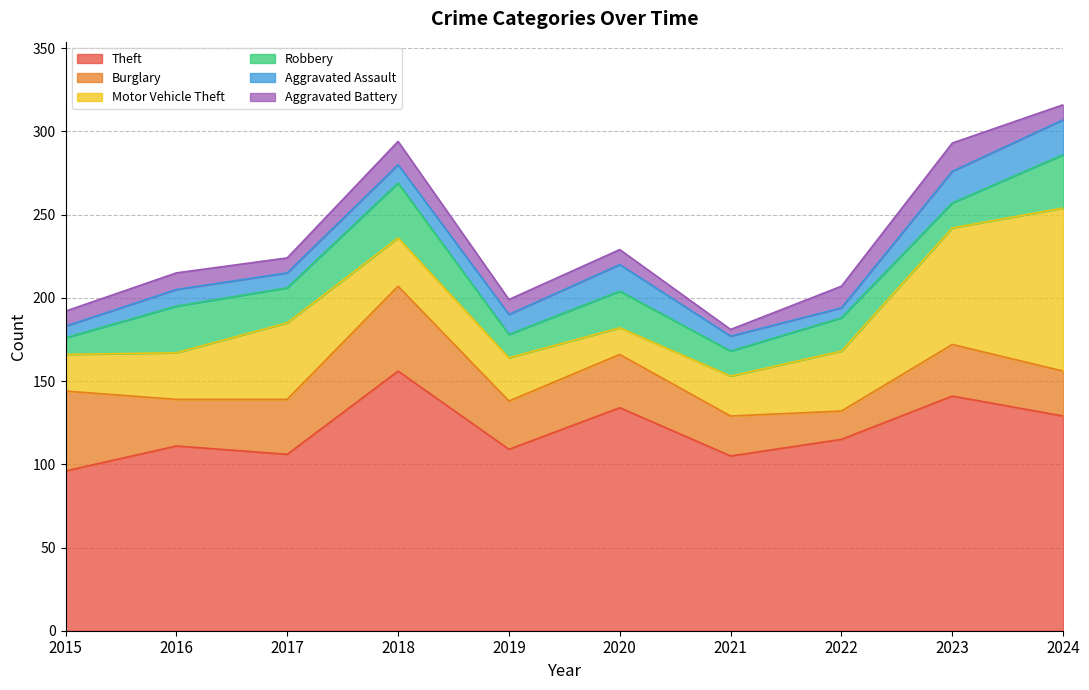

Does the chart display data point markers on the line(s)?

No